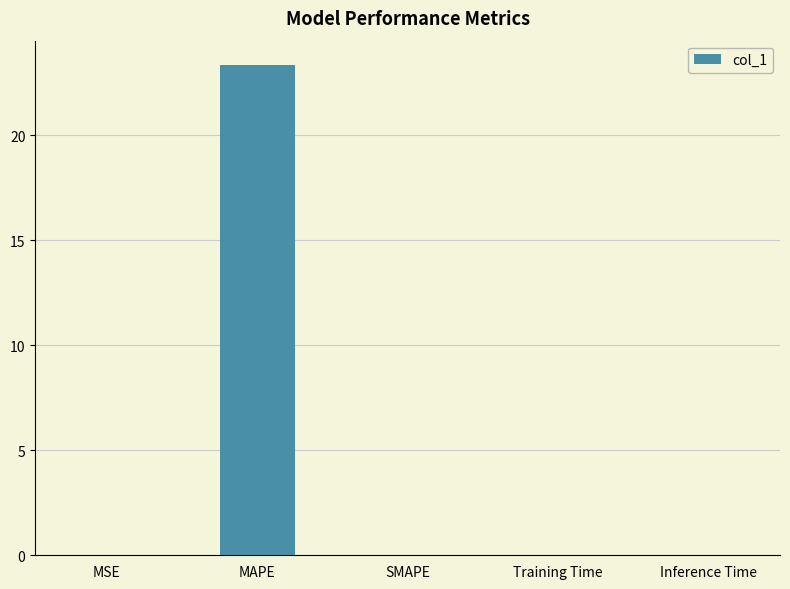

The value at MSE is 0.0. True or false?

True